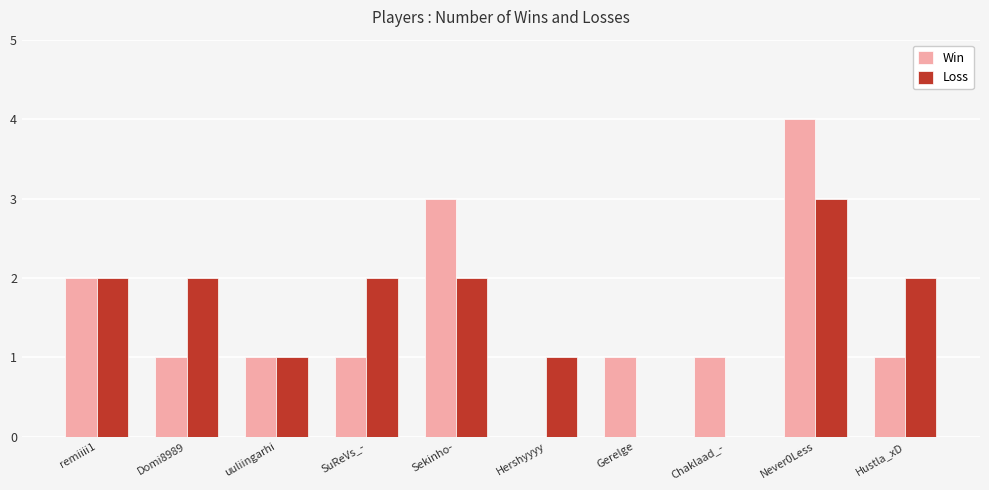

What is the sum of all Loss values?

15